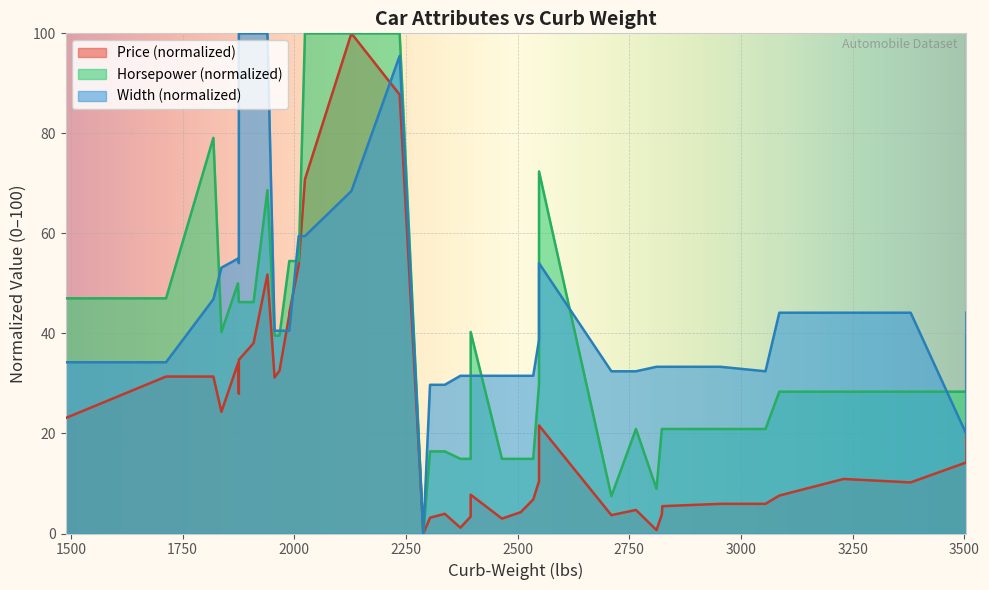

What is the value of the Width point at the 13th from the left?

40.5